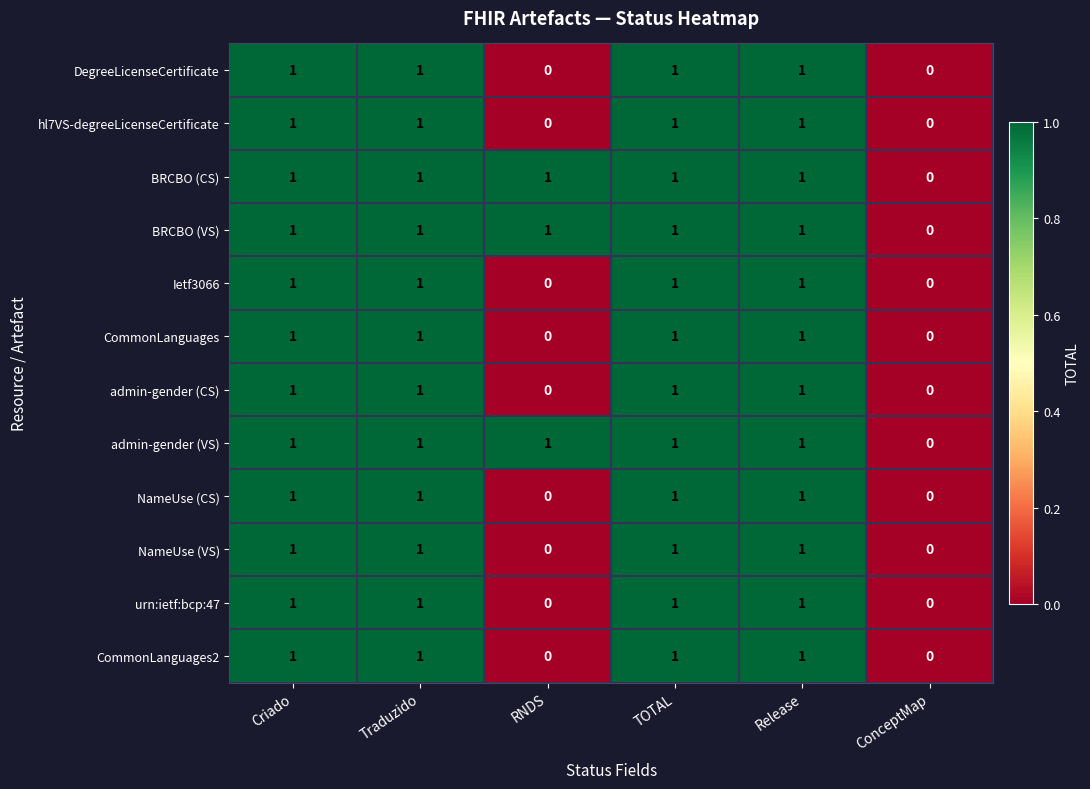

What is the total value across all series at Traduzido?

12